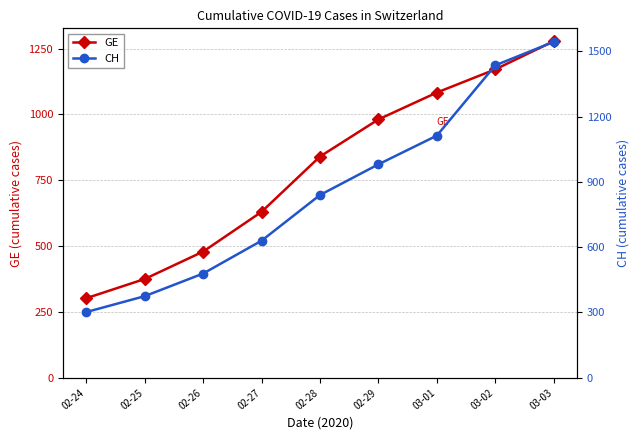

What is the difference between the maximum and minimum values in the GE series?

976